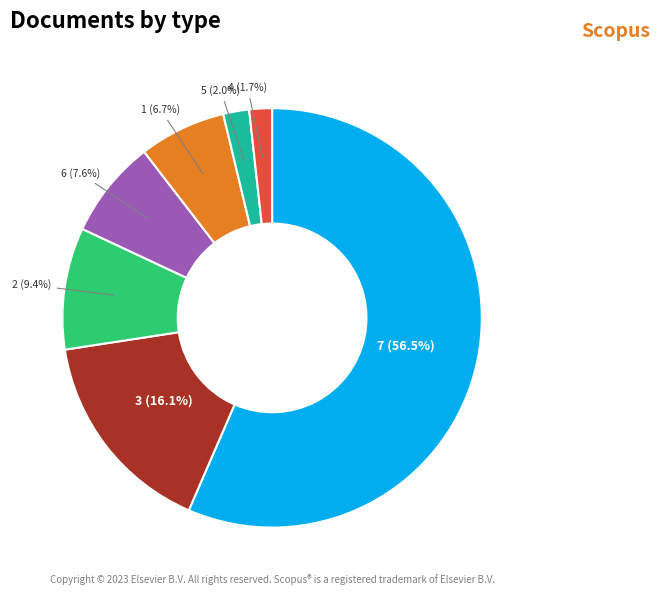

Between 2 (9.4%) and 7 (56.5%), which is larger?

7 (56.5%)